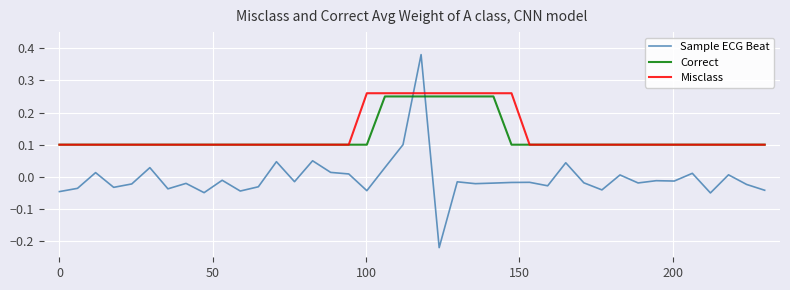

True or false: Misclass and Sample ECG Beat cross at least once.

True